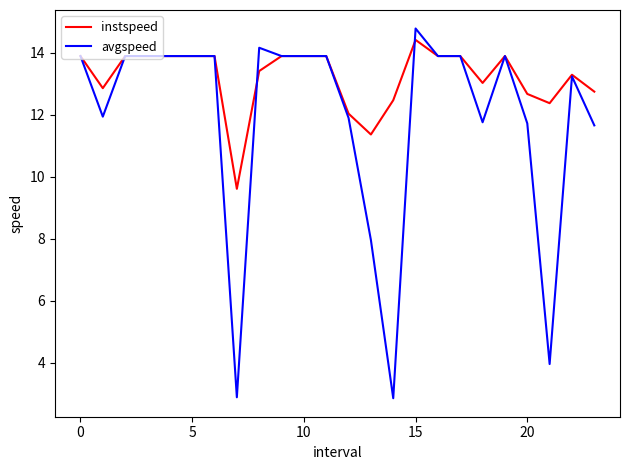

Which series has the largest total across all categories?

instspeed